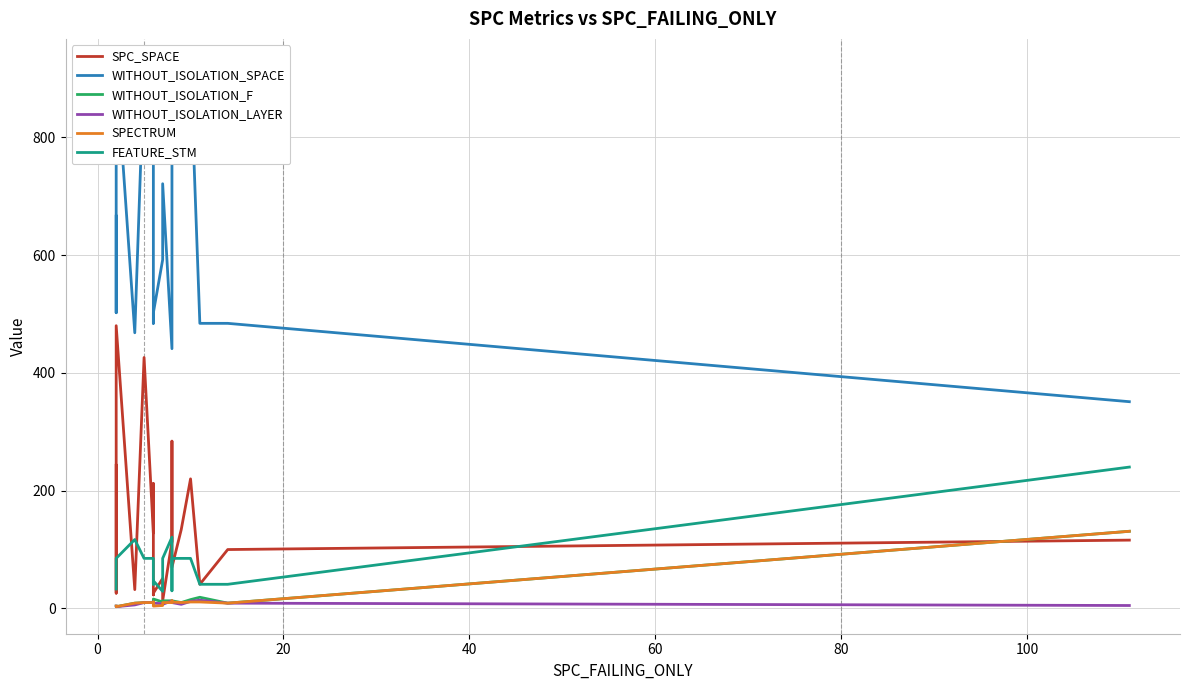

Reading right to left, list all the values displayed in this chart.

SPC_SPACE: 116	100	41	220	134	70	284	114	13	51	26	23	135	212	128	426	32	480	26	243
WITHOUT_ISOLATION_SPACE: 351	484	484	921	921	921	591	441	721	592	502	484	921	918	921	921	468	921	502	666
WITHOUT_ISOLATION_F: 131	9	19	15	10	13	13	13	13	11	16	13	14	11	10	10	9	3	3	4
WITHOUT_ISOLATION_LAYER: 5	9	14	12	7	10	13	13	7	8	9	8	11	11	10	10	6	3	3	4
SPECTRUM: 131	9	11	11	10	11	13	10	10	5	4	5	10	11	10	10	9	3	3	4
FEATURE_STM: 240	41	41	85	85	85	30	121	85	29	47	41	85	85	85	85	117	85	47	33